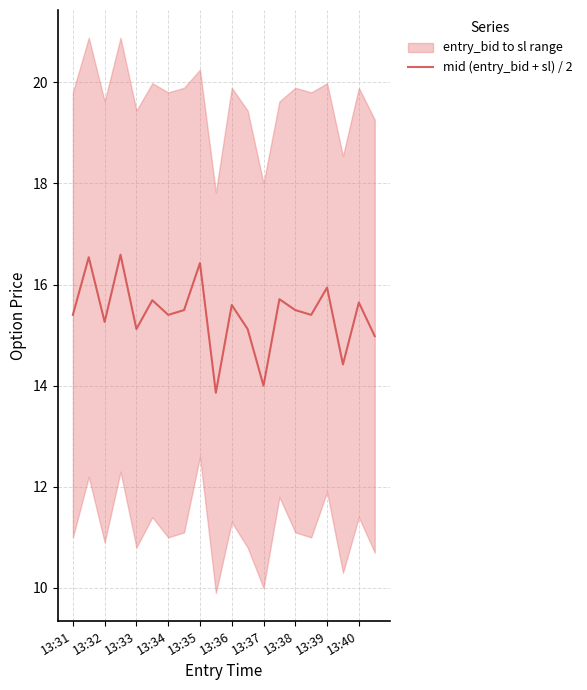

The mid (entry_bid + sl) / 2 series shows 8.6 at 13:36. True or false?

False